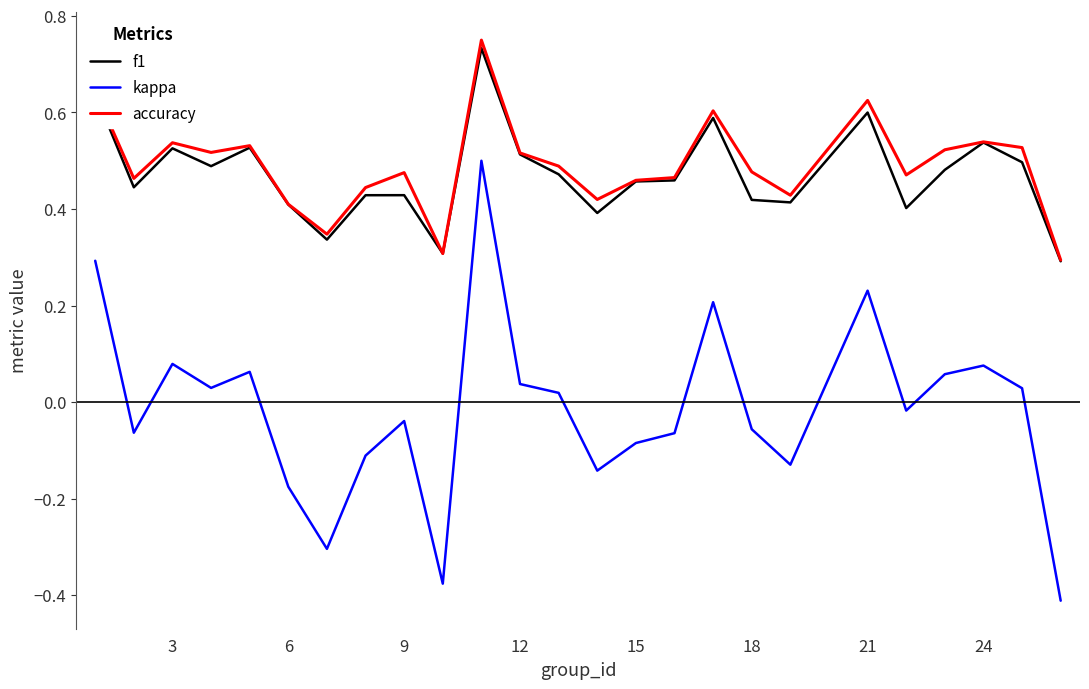

True or false: f1 and kappa intersect in this chart.

False